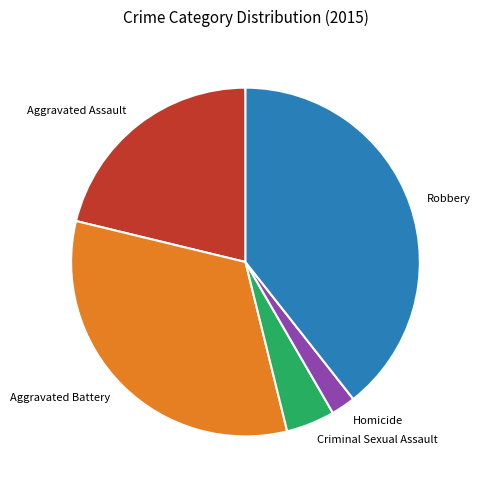

Is Criminal Sexual Assault the majority of the pie?

No